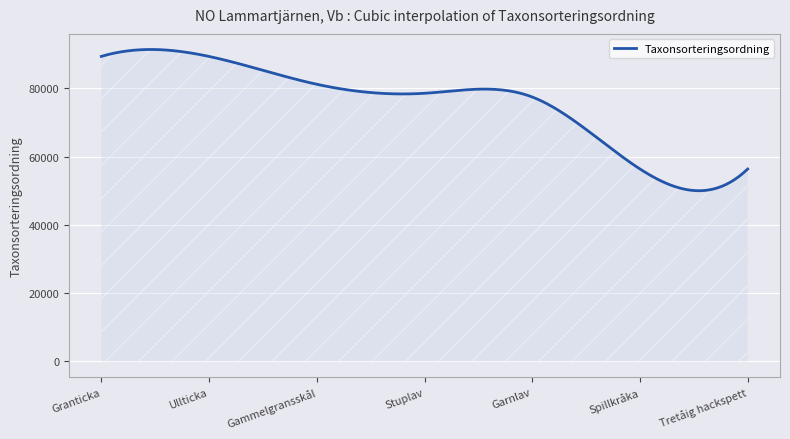

What is the difference between the maximum and minimum values?

41396.5